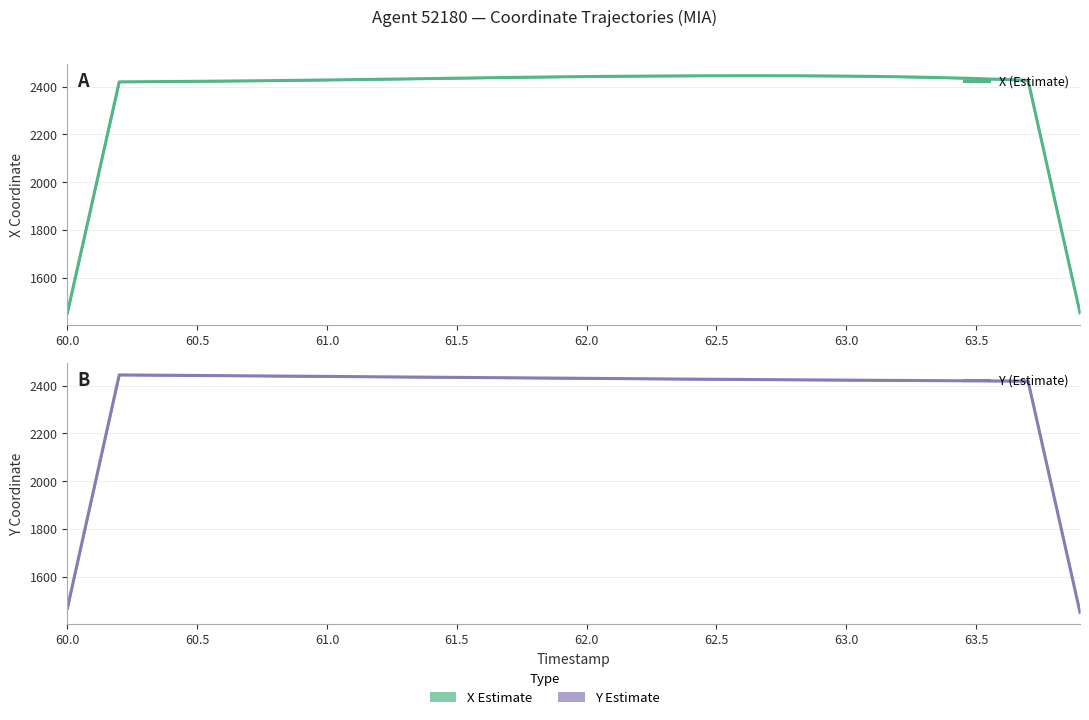

How many distinct data groups are displayed?

2